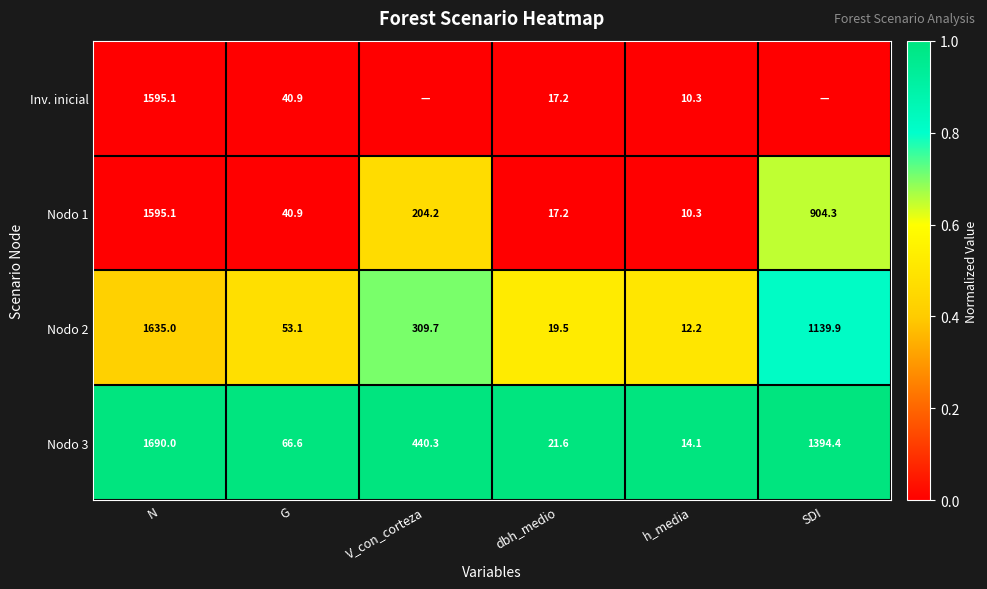

What is the spread (max minus min) of values at G?

25.7